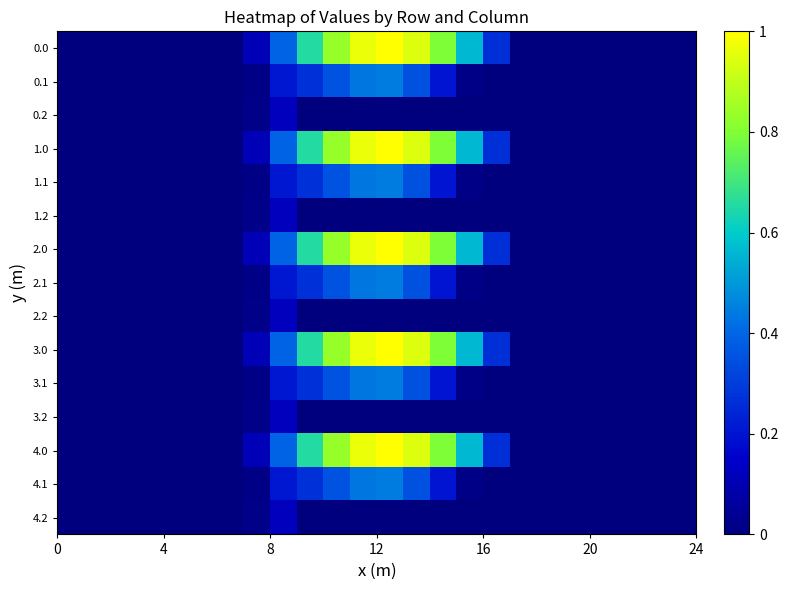

Rank the series by their maximum value, from lowest to highest.

0.2, 1.2, 2.2, 3.2, 4.2, 0.1, 1.1, 2.1, 3.1, 4.1, 0.0, 1.0, 2.0, 3.0, 4.0